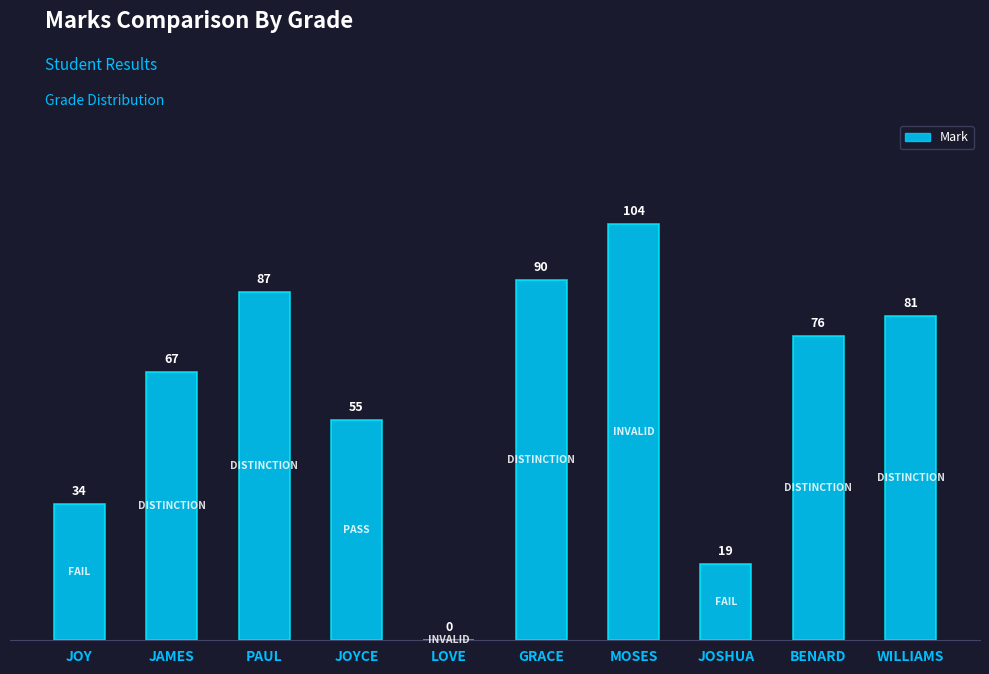

Between LOVE and JOY, which is larger?

JOY